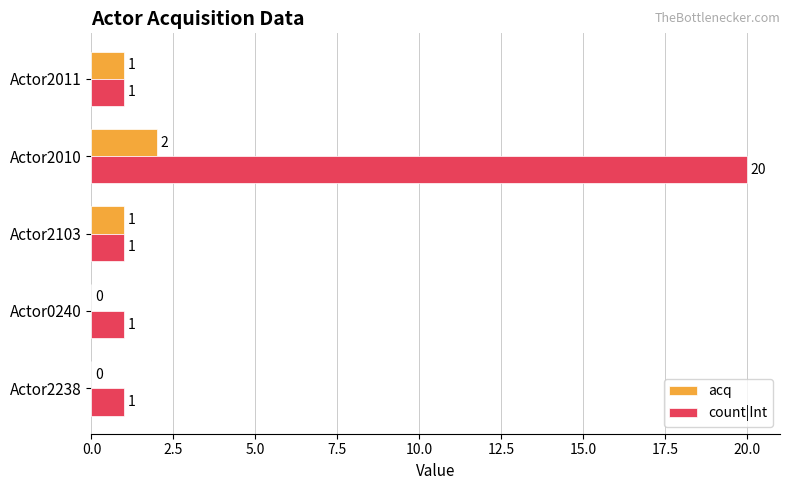

What is the maximum value shown in the chart?

20